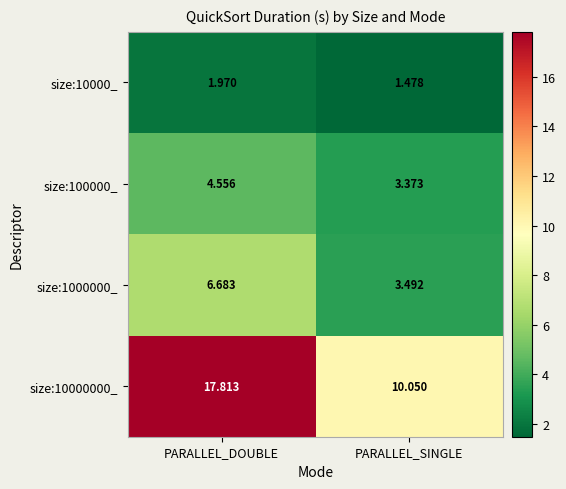

List the labels in order of size:10000000_ value, smallest first.

PARALLEL_SINGLE, PARALLEL_DOUBLE